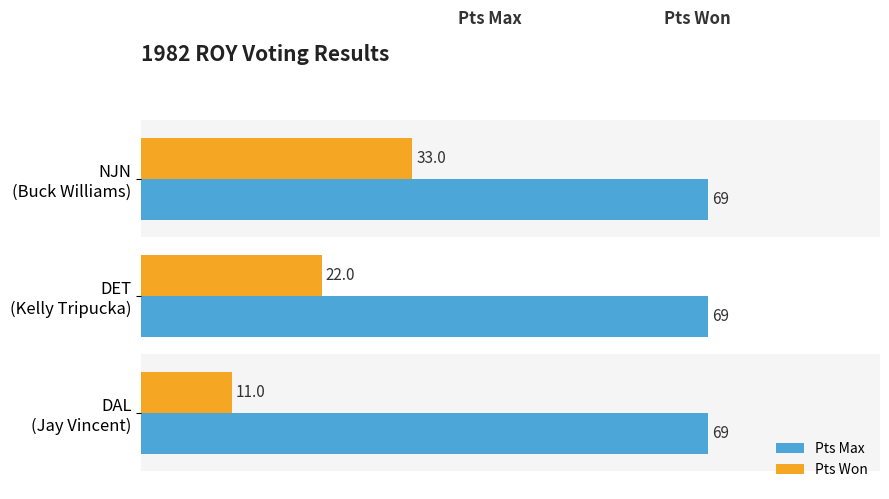

What is the greatest value displayed?

69